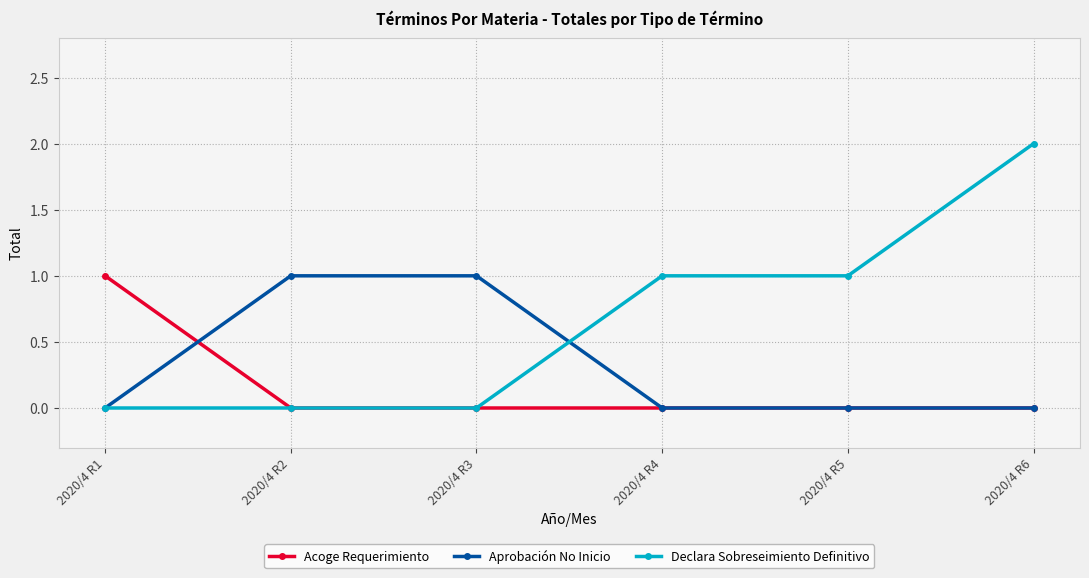

Reading left to right, transcribe all the data shown in this chart.

Acoge Requerimiento: 2020/4 R1=1	2020/4 R2=0	2020/4 R3=0	2020/4 R4=0	2020/4 R5=0	2020/4 R6=0
Aprobación No Inicio: 2020/4 R1=0	2020/4 R2=1	2020/4 R3=1	2020/4 R4=0	2020/4 R5=0	2020/4 R6=0
Declara Sobreseimiento Definitivo: 2020/4 R1=0	2020/4 R2=0	2020/4 R3=0	2020/4 R4=1	2020/4 R5=1	2020/4 R6=2